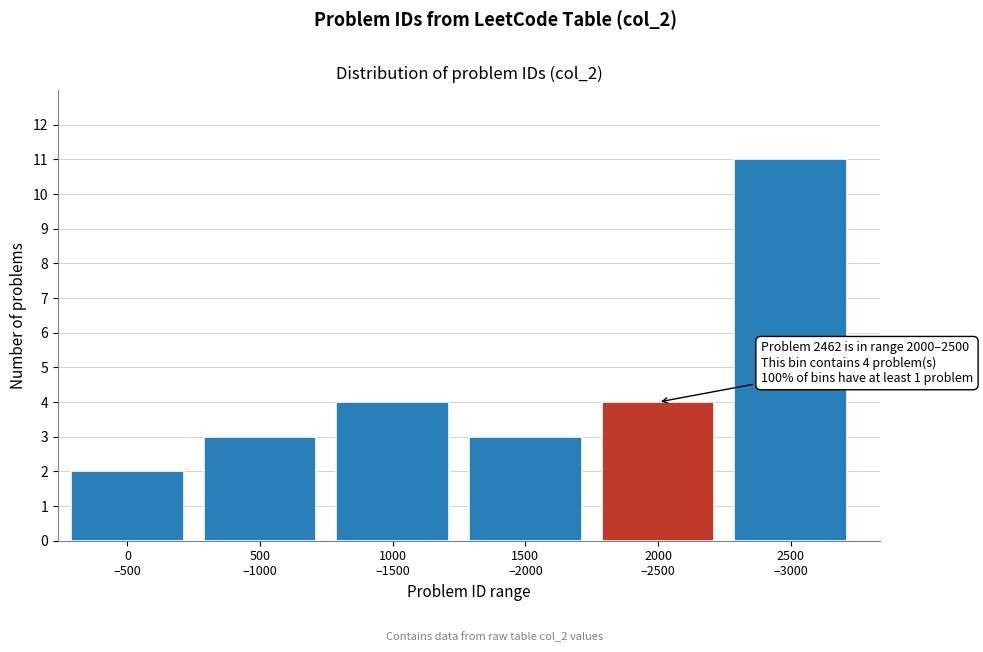

Reading right to left, transcribe all the data shown in this chart.

11	4	3	4	3	2